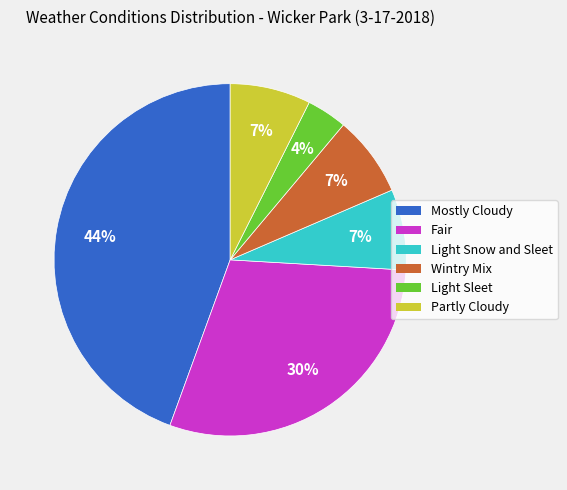

Is it true that Wintry Mix is 7% of the pie?

True